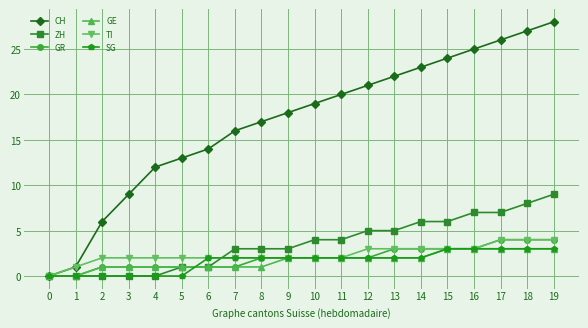

The value of GR at 11 is 2. True or false?

True